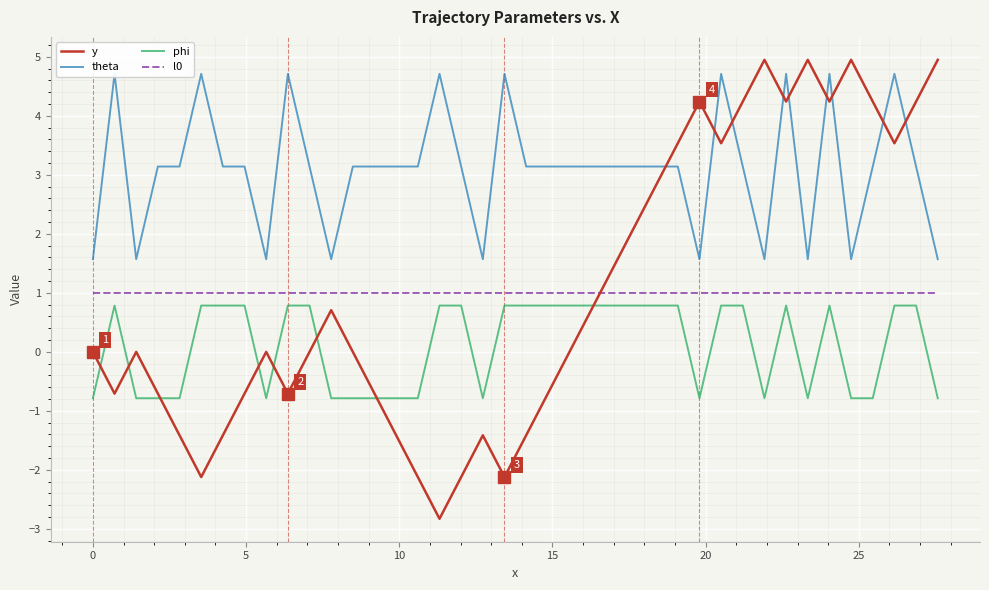

Does the chart display data point markers on the line(s)?

No